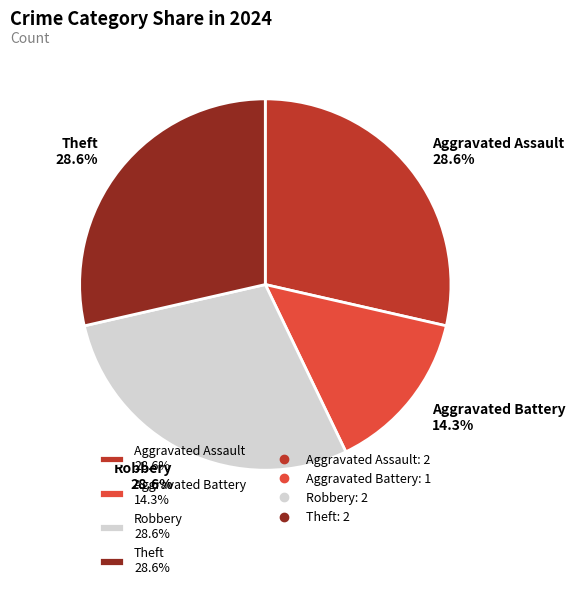

How much of the chart is everything except Robbery 28.6%?

71.4%